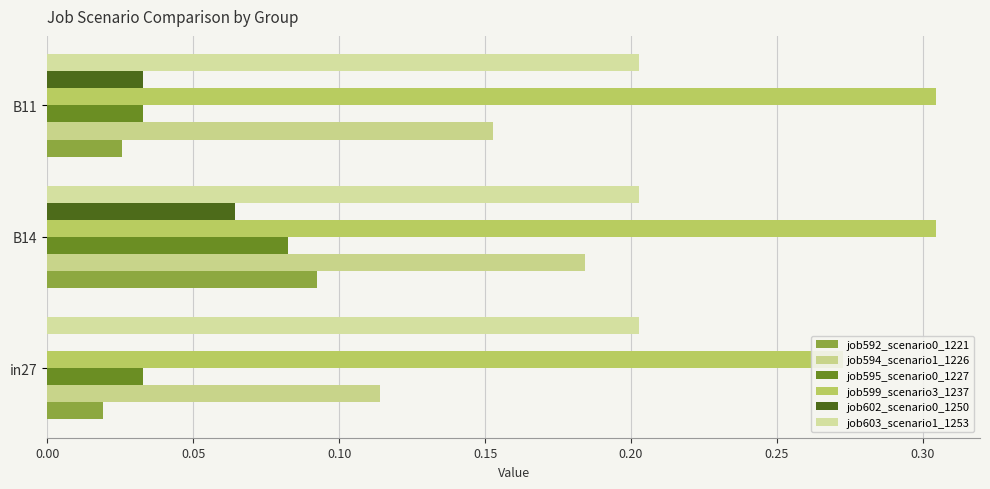

How many data points does each series have?

3